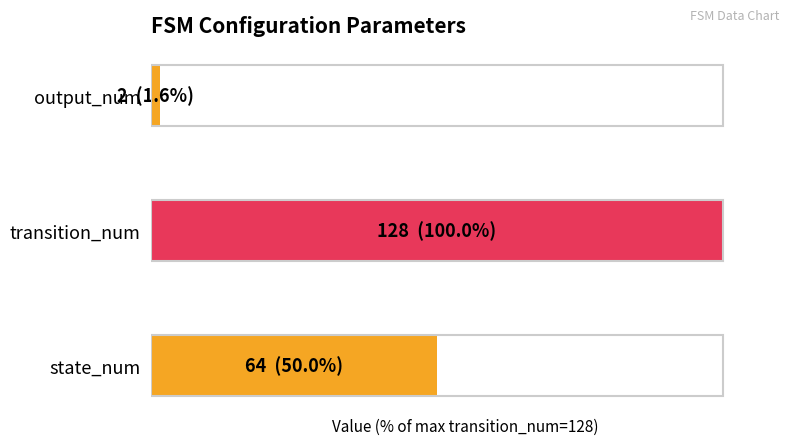

What is the average value?

50.5